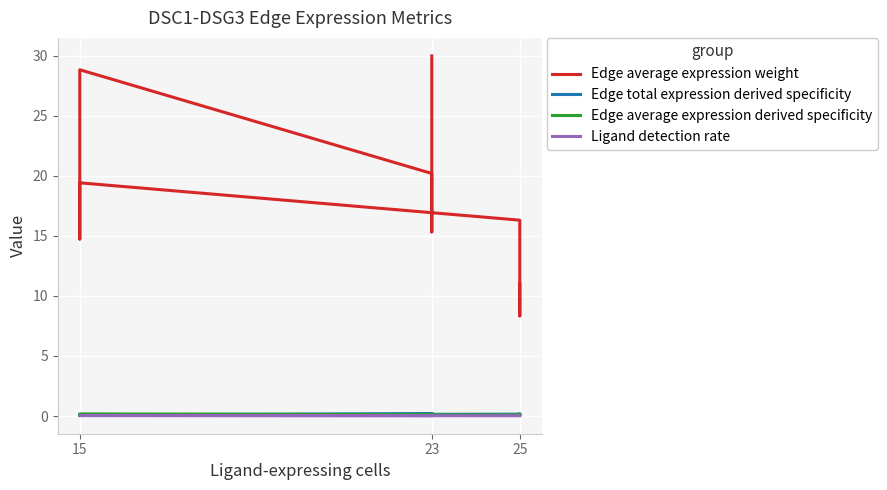

Reading left to right, transcribe all the data shown in this chart.

Edge average expression weight: 11.0	8.3	16.3	19.4	14.7	28.8	20.2	15.3	30.0
Edge total expression derived specificity: 0.2	0.0	0.2	0.1	0.0	0.1	0.2	0.1	0.2
Edge average expression derived specificity: 0.1	0.1	0.1	0.1	0.1	0.2	0.1	0.1	0.2
Ligand detection rate: 0.0	0.0	0.0	0.0	0.0	0.0	0.0	0.0	0.0